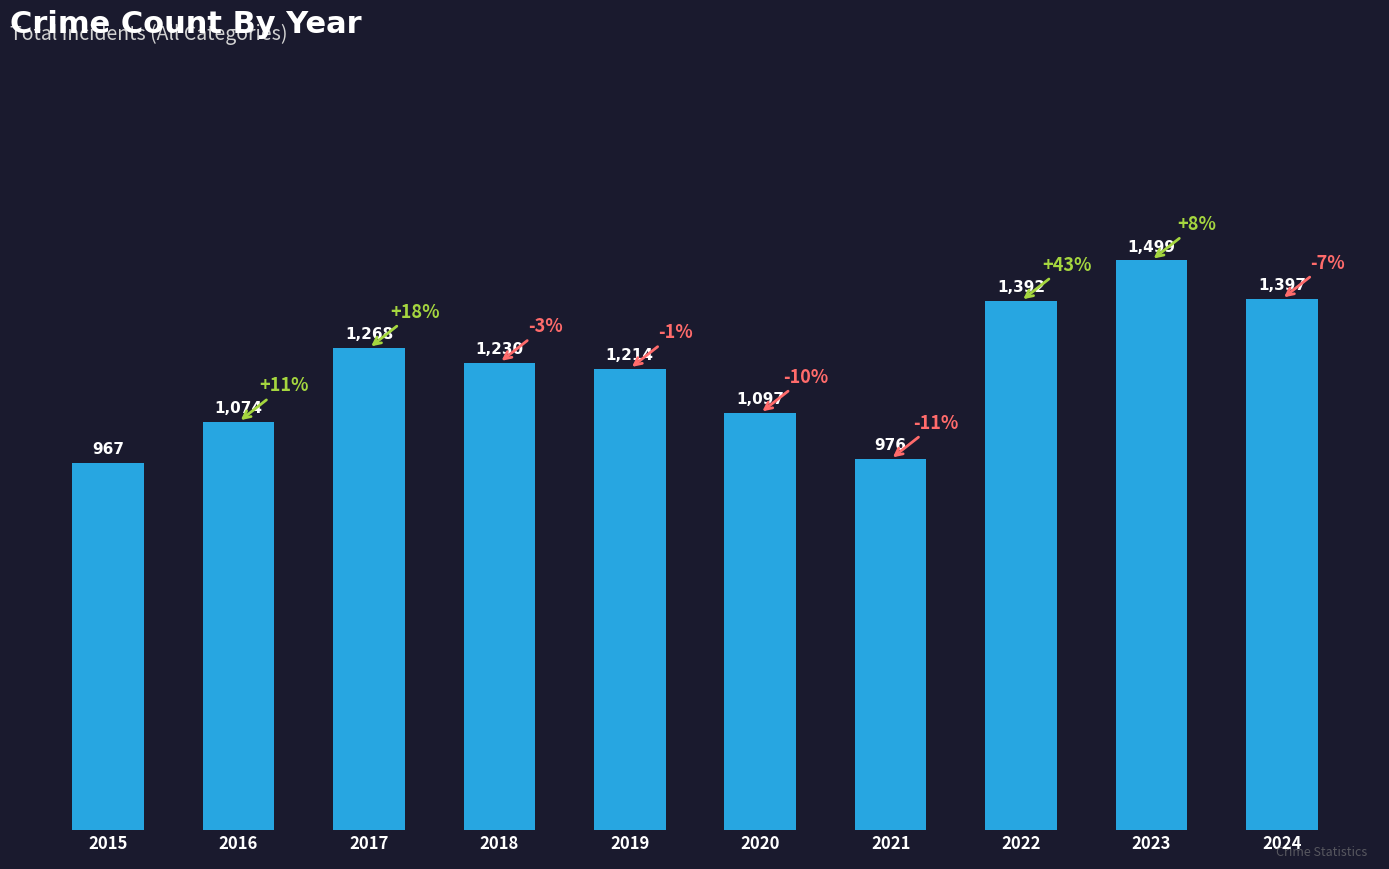

Approximately how many times larger is the value at 2024 compared to 2016?

1.3